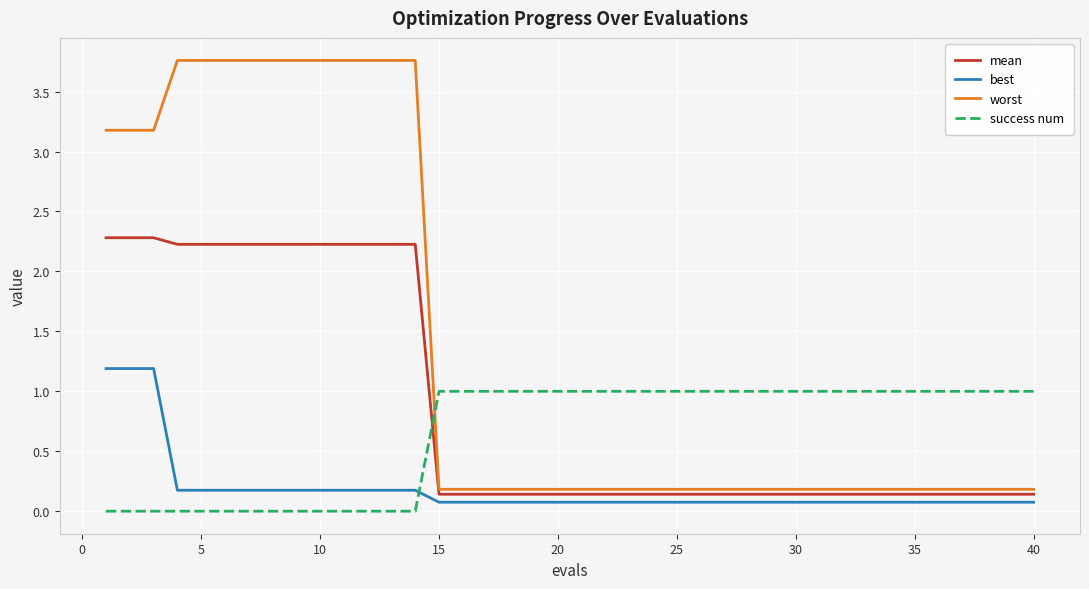

What are all the series names shown in the legend?

mean, best, worst, success num